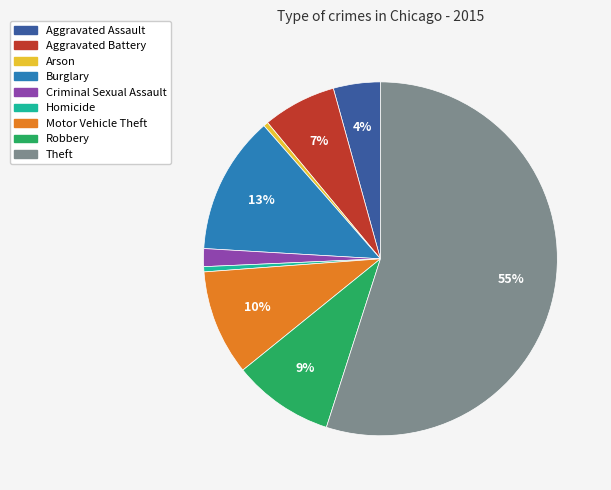

Combined, do Burglary and Aggravated Assault account for over 50%?

No